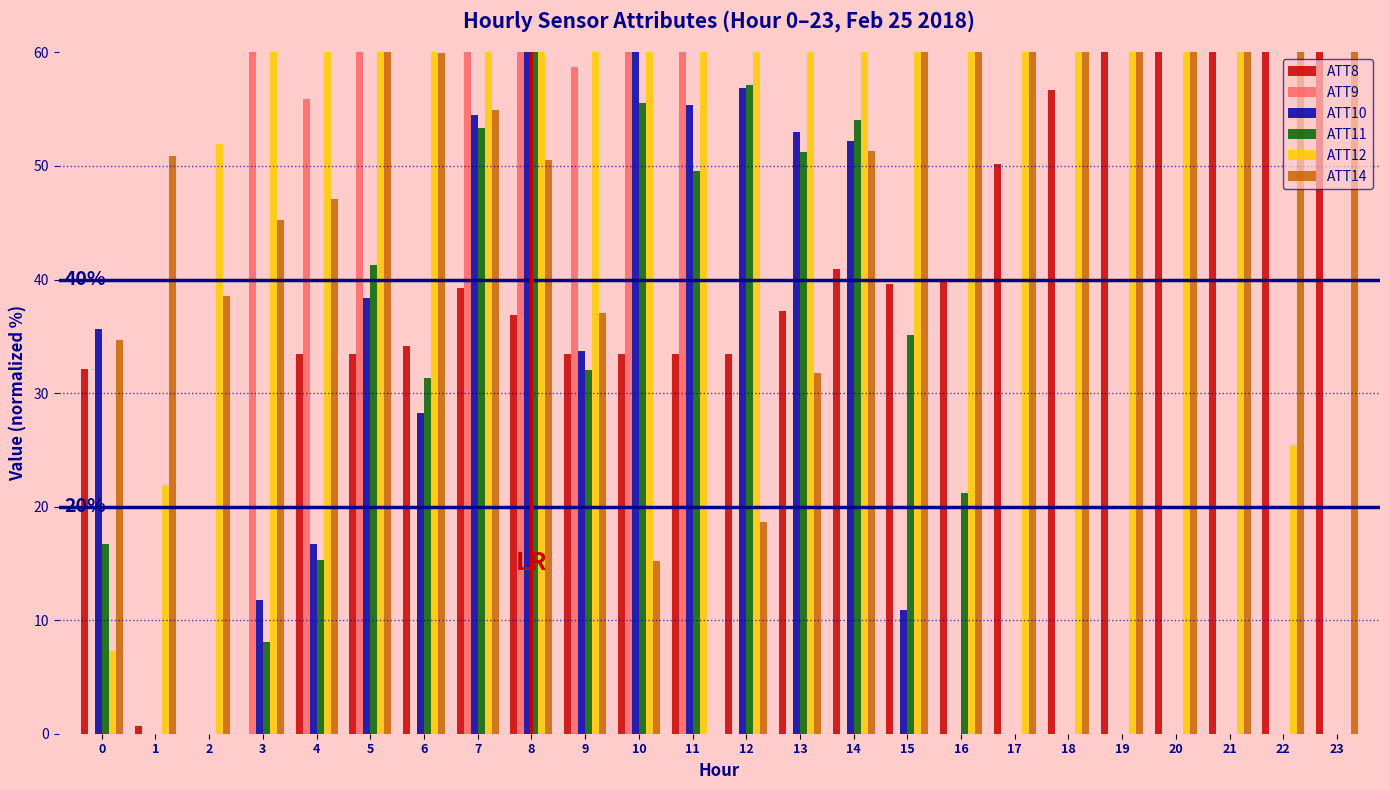

Count the number of categories in the chart.

24